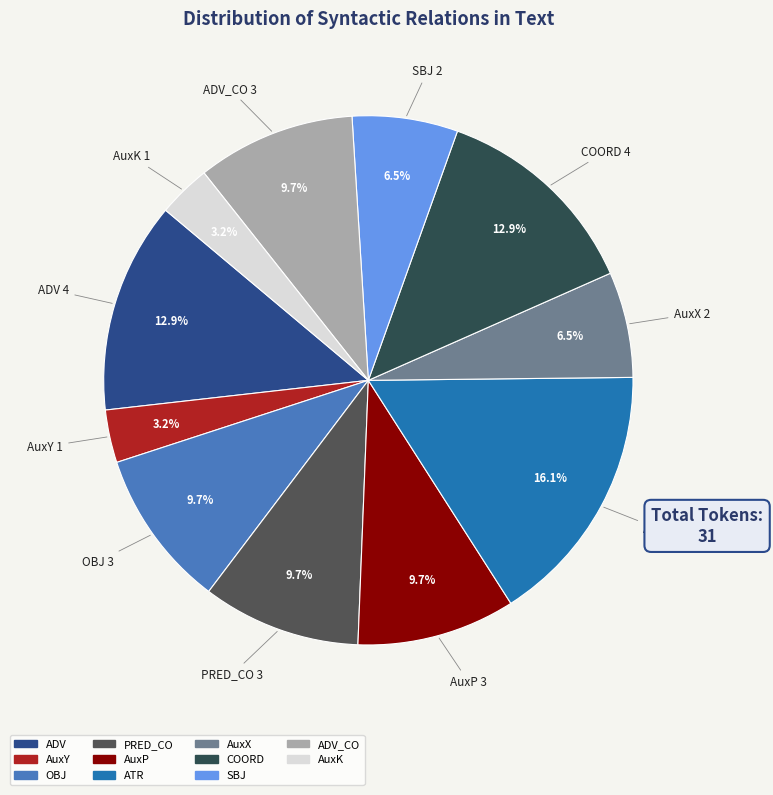

To the nearest percent, what is the average slice percentage?

9%